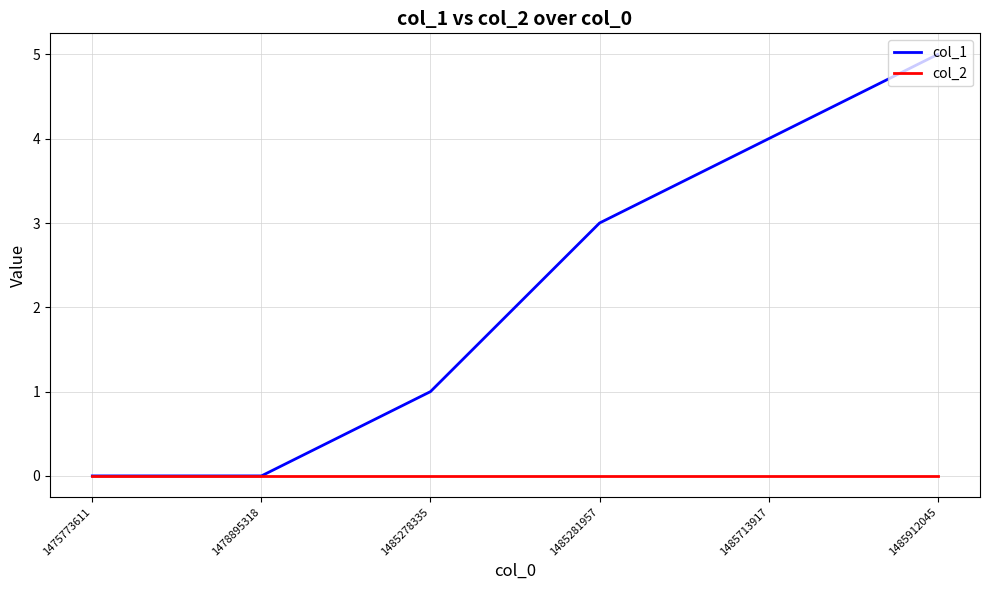

Which series has the largest total across all categories?

col_1